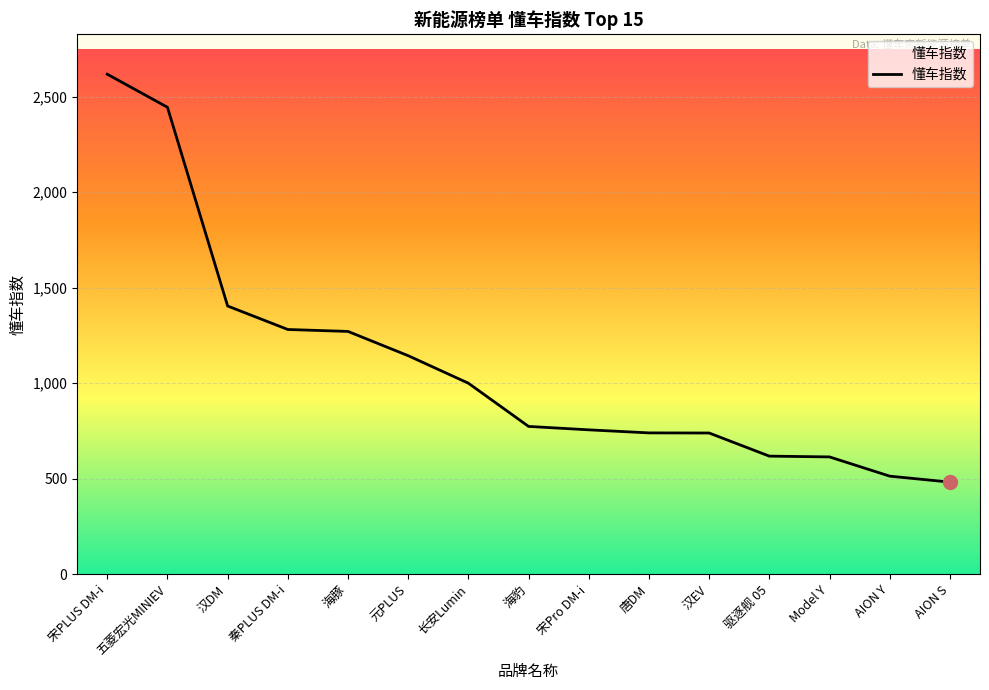

What is the approximate value at 宋PLUS DM-i?

2617.8